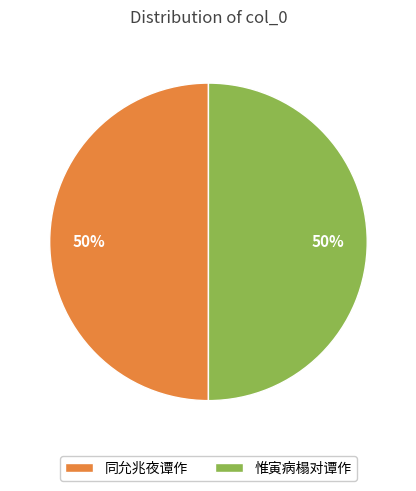

Count the number of slices in the pie.

2